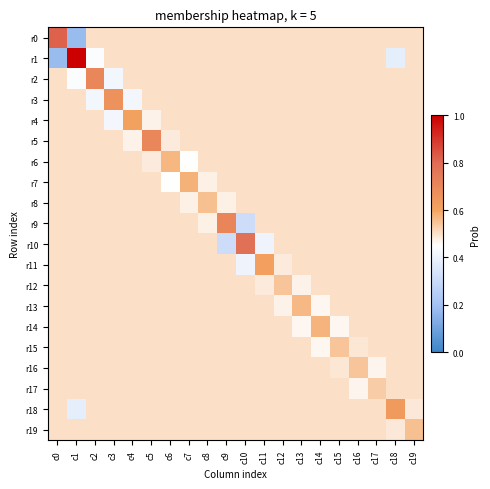

Which has a higher value, c4 or c13?

c4